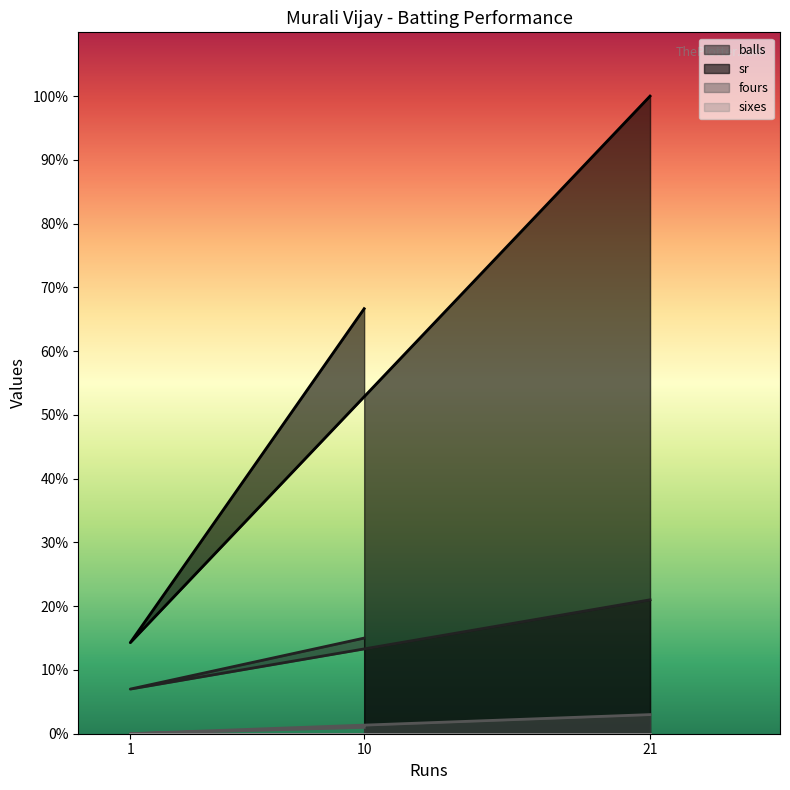

Rank the series at 10 from lowest to highest value.

fours, balls, sr